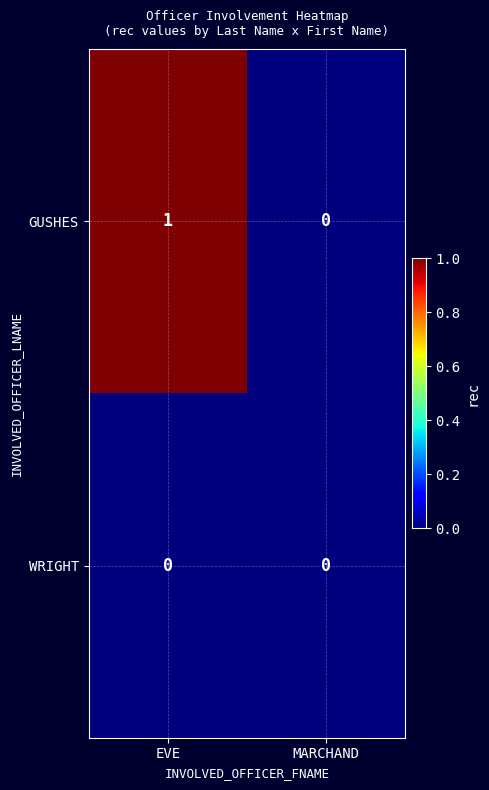

Reading right to left, list all the values displayed in this chart.

GUSHES: MARCHAND=0	EVE=1
WRIGHT: MARCHAND=0	EVE=0